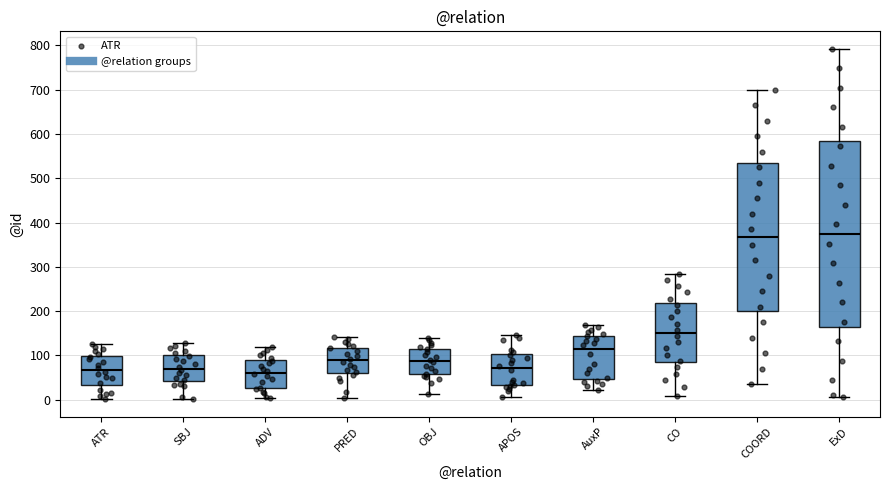

Which box is the tallest, from its lower edge to its upper edge?

ExD